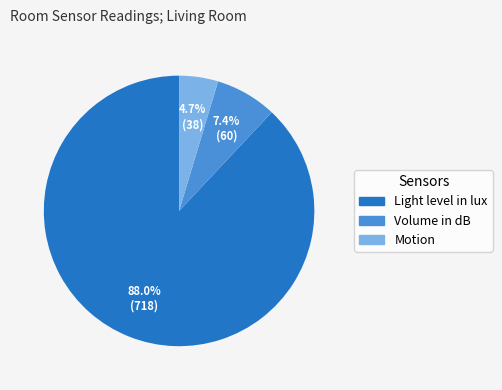

How many slices are in this pie chart?

3